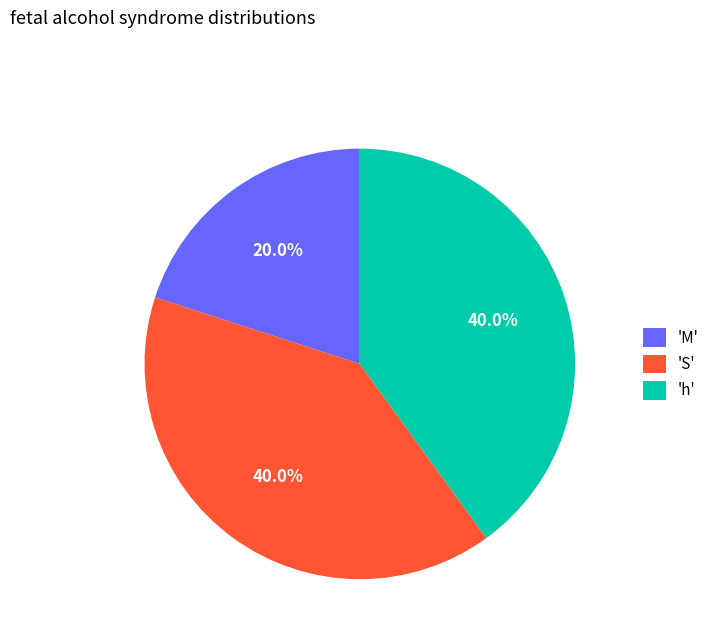

To the nearest percent, what is the difference between the largest and smallest slice percentages?

20%